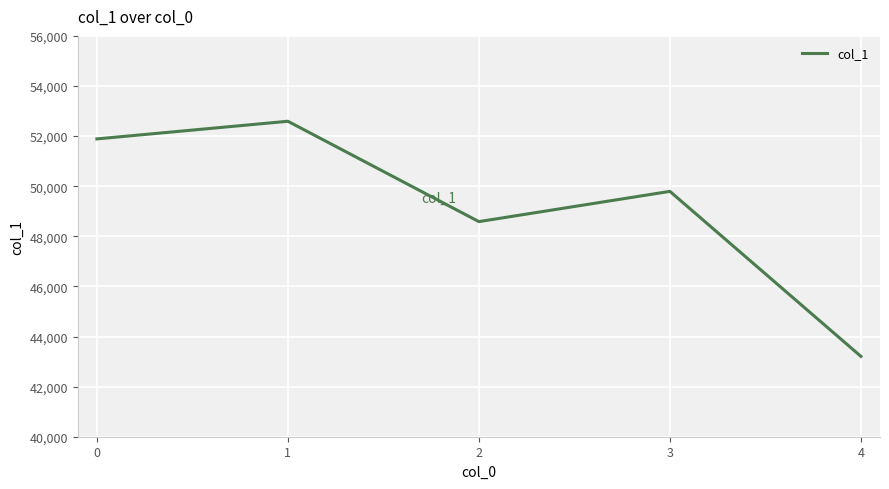

What is the difference between the second highest and minimum values?

8680